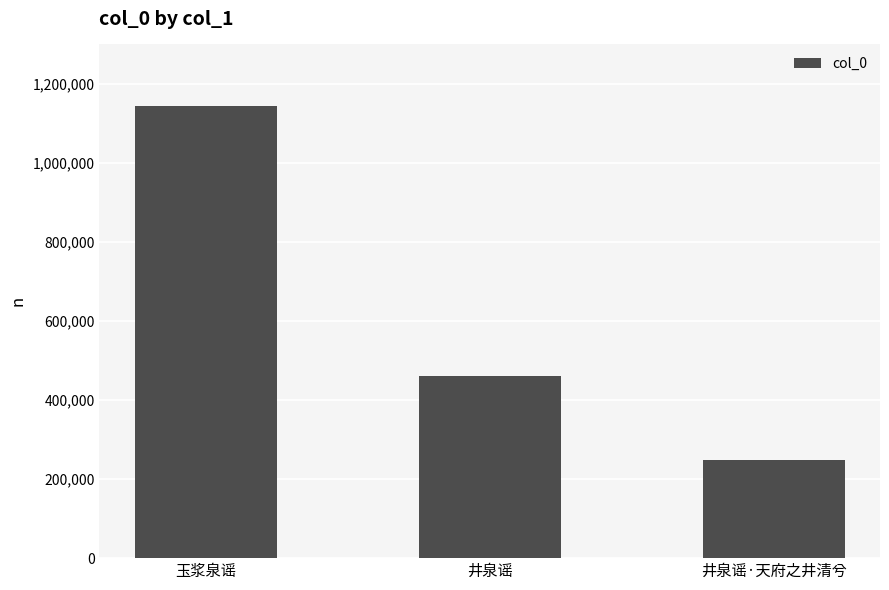

How many data points are less than 461025?

1